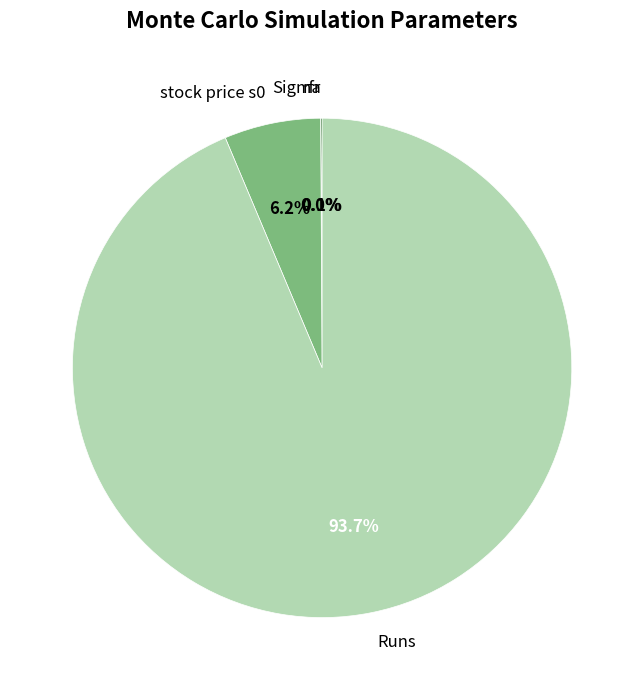

True or false: stock price s0 accounts for 6% of the total.

True